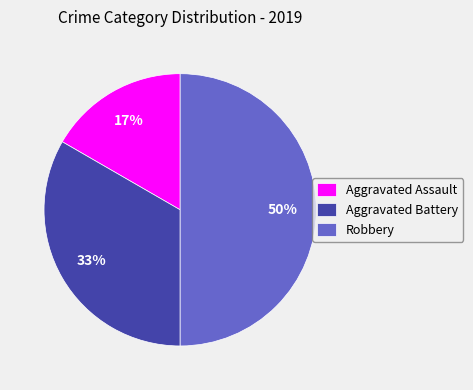

What is the ratio of the value at Robbery to the value at Aggravated Battery?

1.5